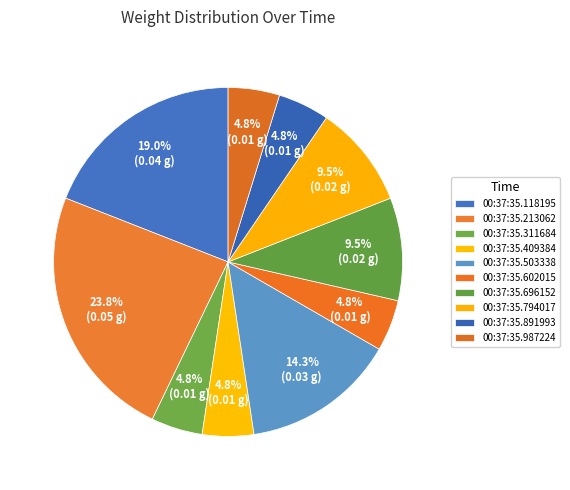

What is the largest slice in the pie chart?

00:37:35.213062